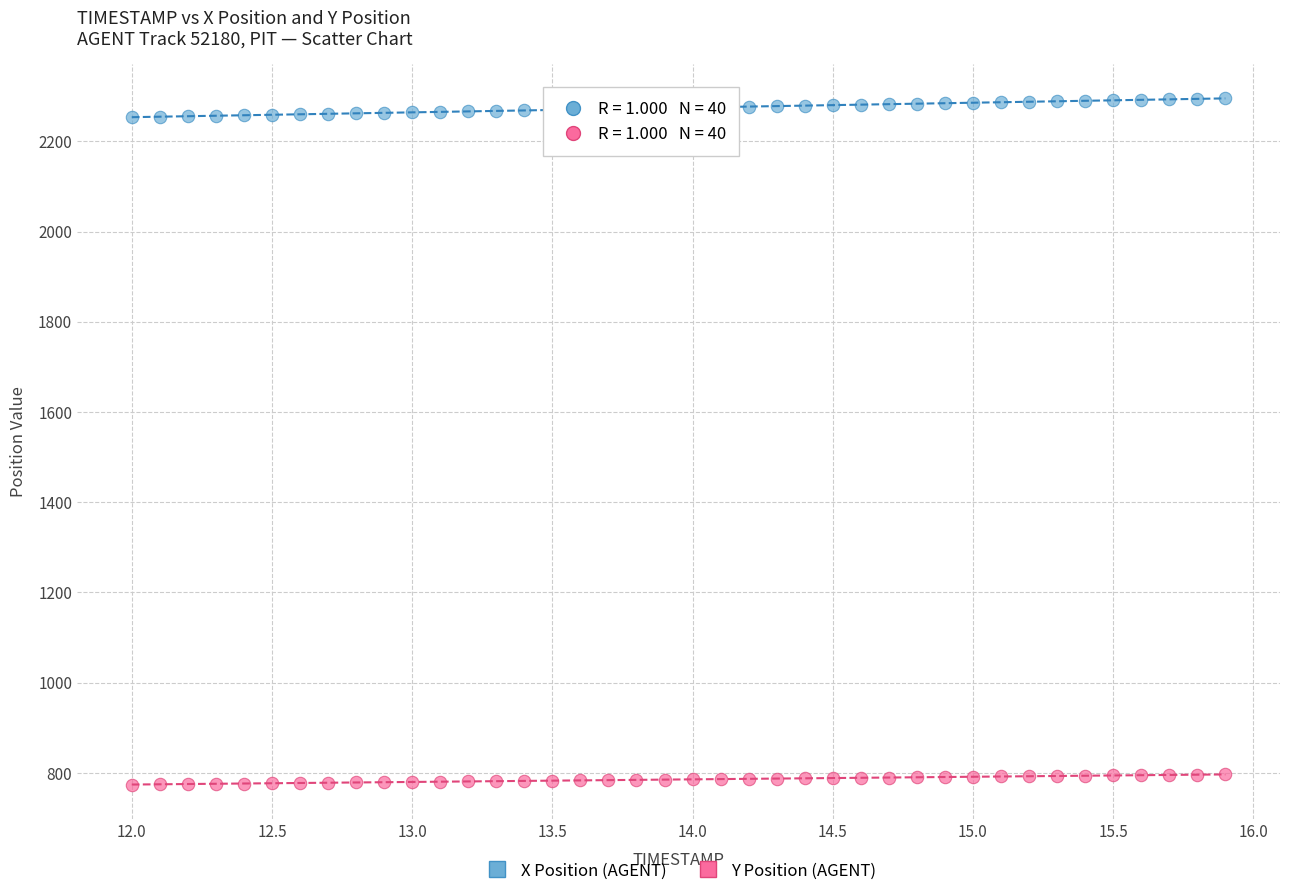

Which series reaches the maximum Y coordinate?

X Position (AGENT)